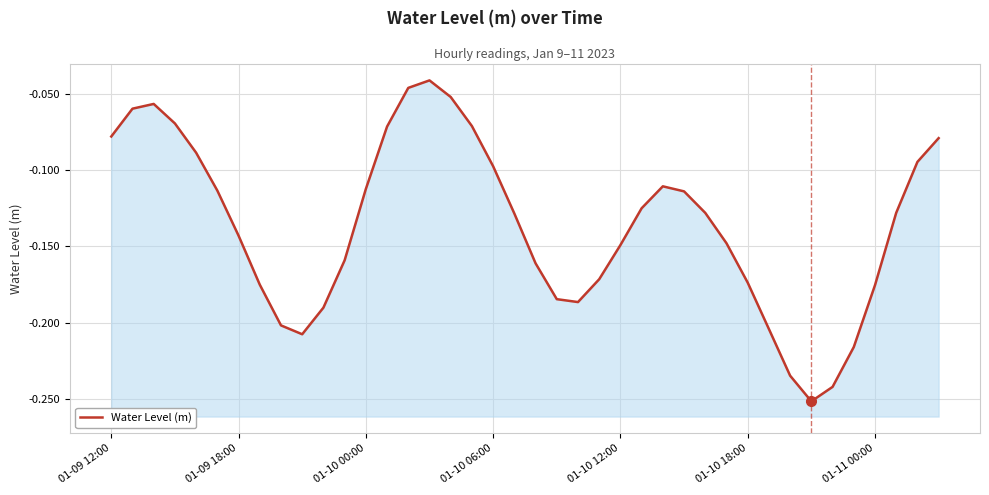

Read the value at 21.

-0.2